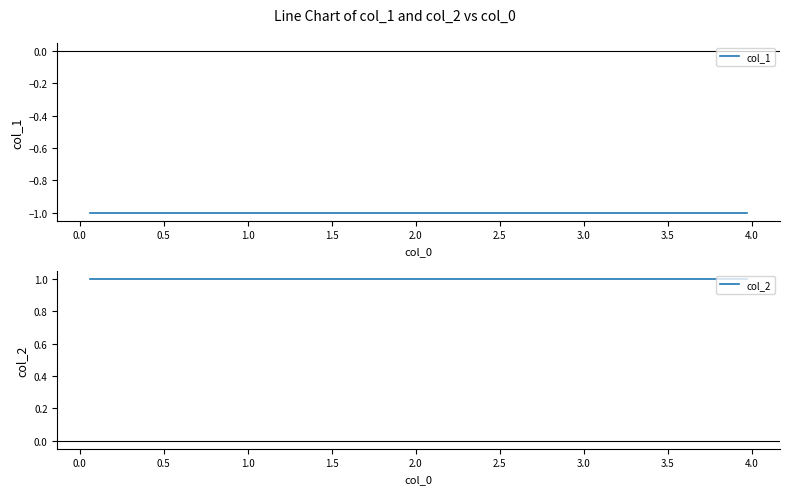

The col_1 series shows -2 at 1.0. True or false?

False